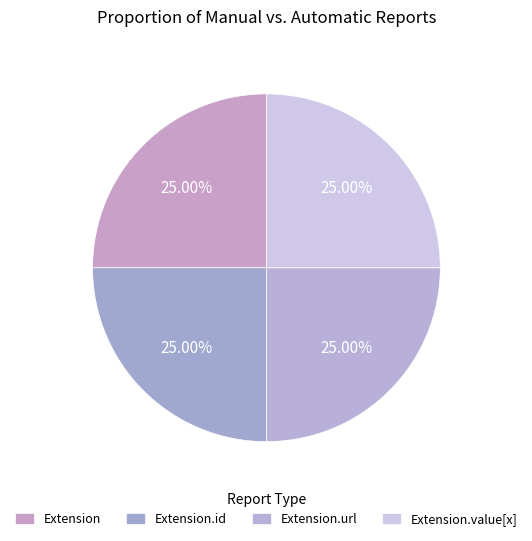

The Extension.url slice represents 41% of the pie. True or false?

False